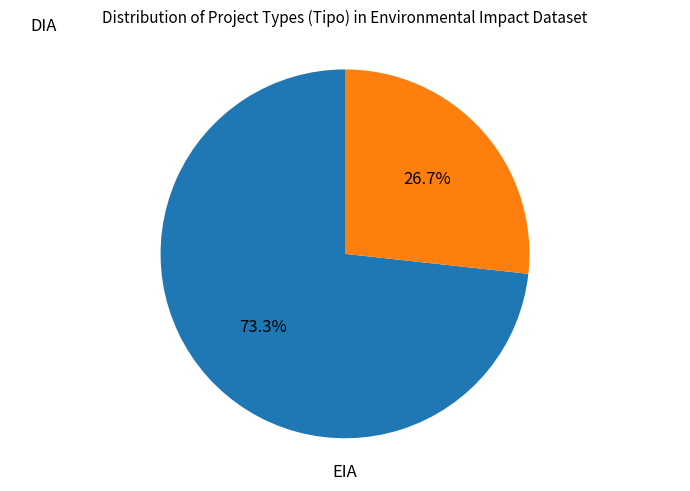

Is there any slice that represents more than half of the pie?

Yes